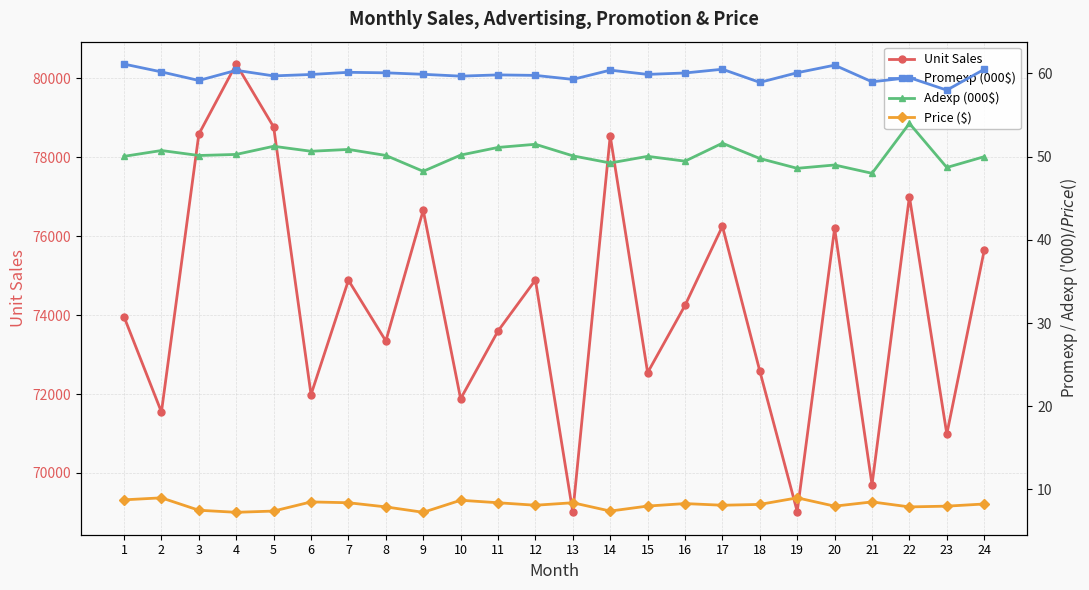

What is the highest value of the Price ($) series?

9.0